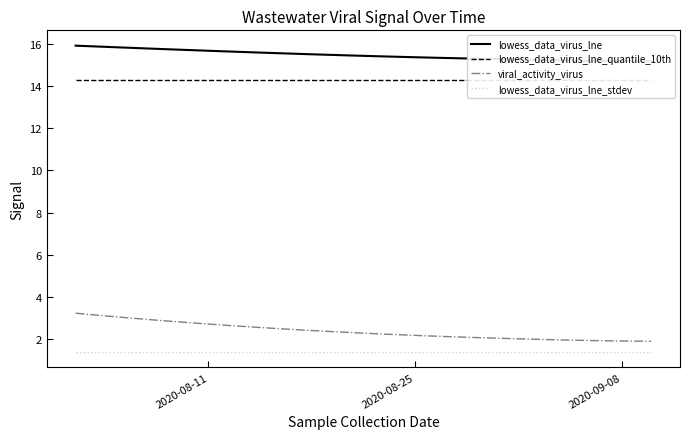

True or false: viral_activity_virus and lowess_data_virus_lne_stdev intersect in this chart.

False